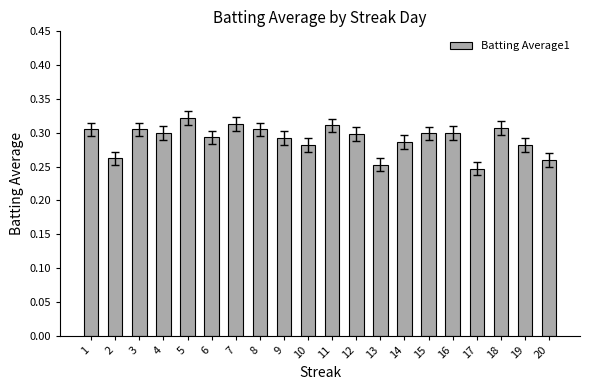

Does the chart contain any negative values?

No